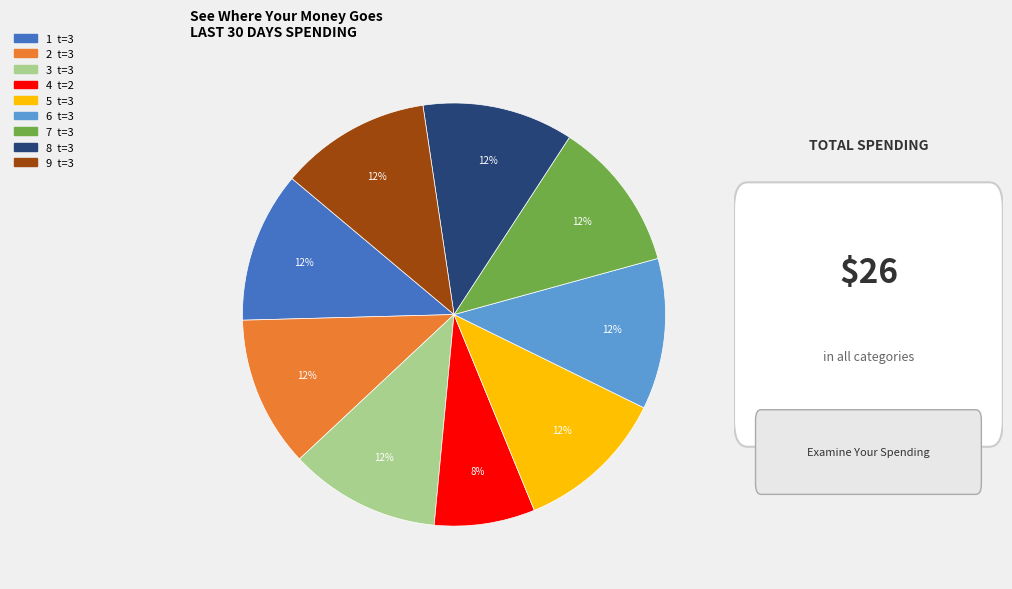

To the nearest percent, what percentage of the pie is 4?

8%